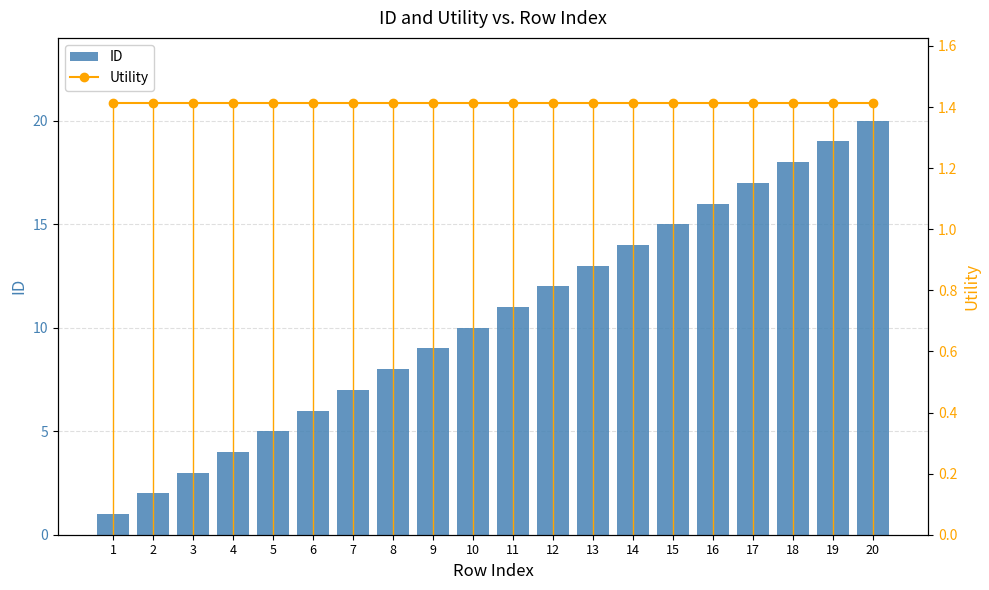

At how many categories does at least one series exceed 19?

1